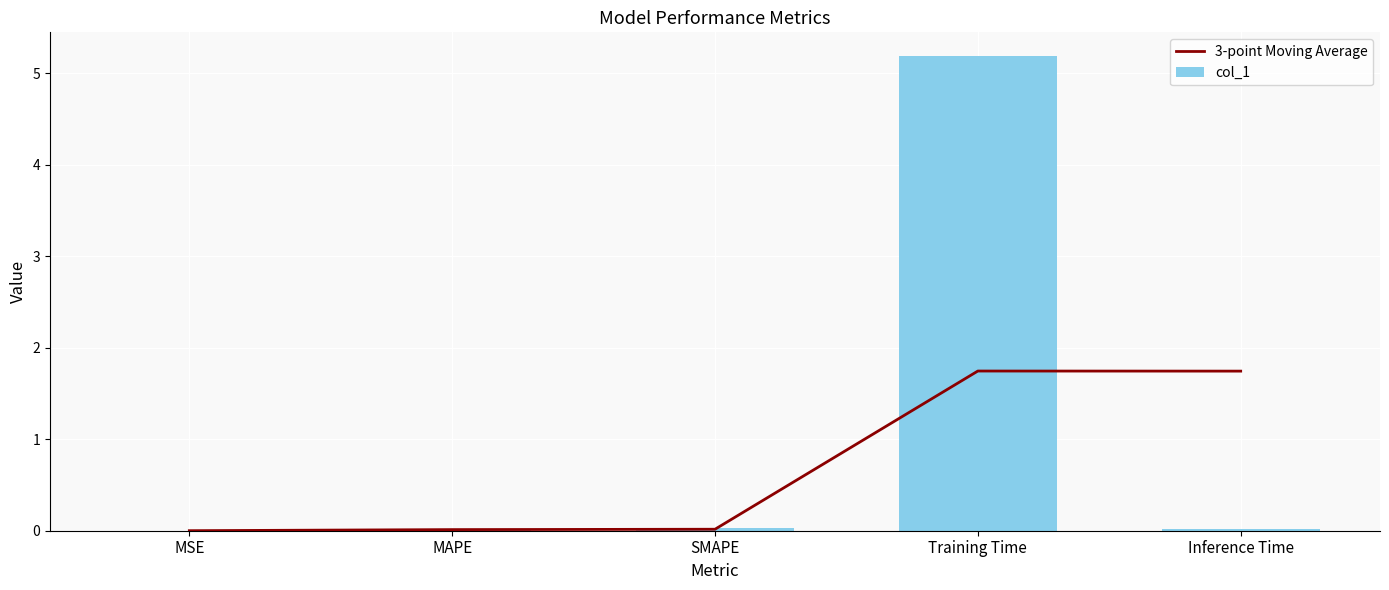

The value of 3-point Moving Average at MAPE is 0.0. True or false?

True